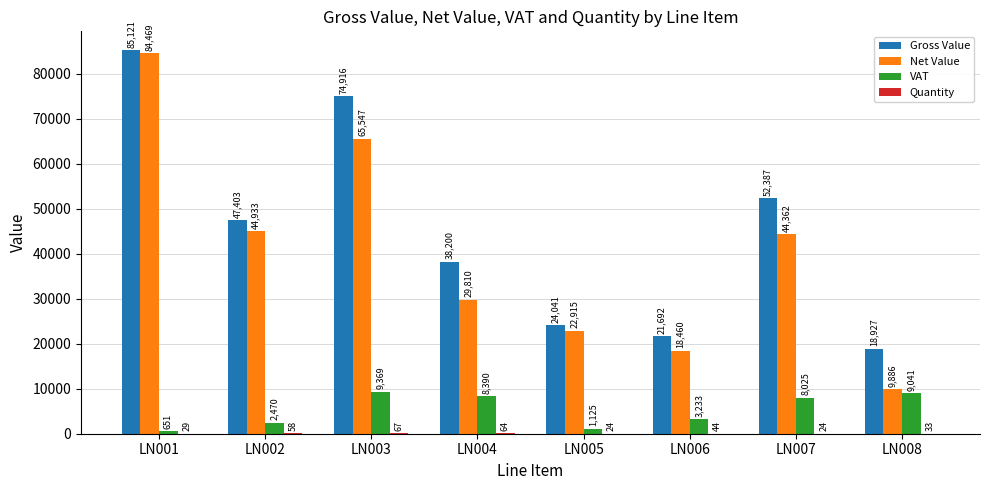

What is the maximum value shown in the chart?

85120.6